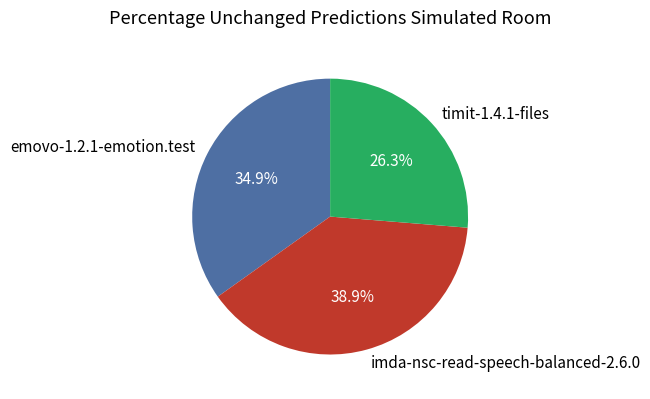

Which has a higher value, emovo-1.2.1-emotion.test or timit-1.4.1-files?

emovo-1.2.1-emotion.test